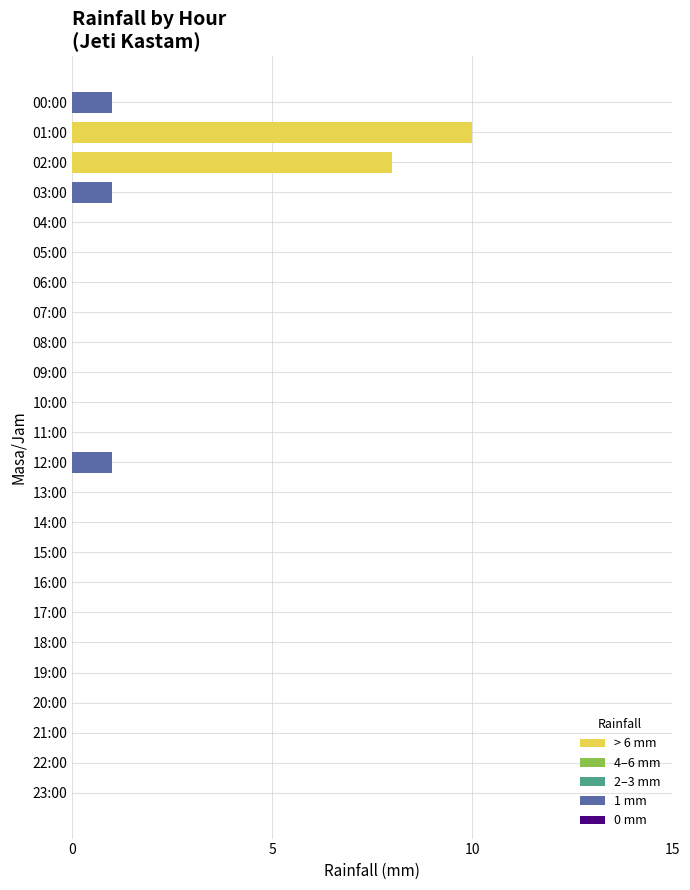

Are the bars horizontal?

Yes